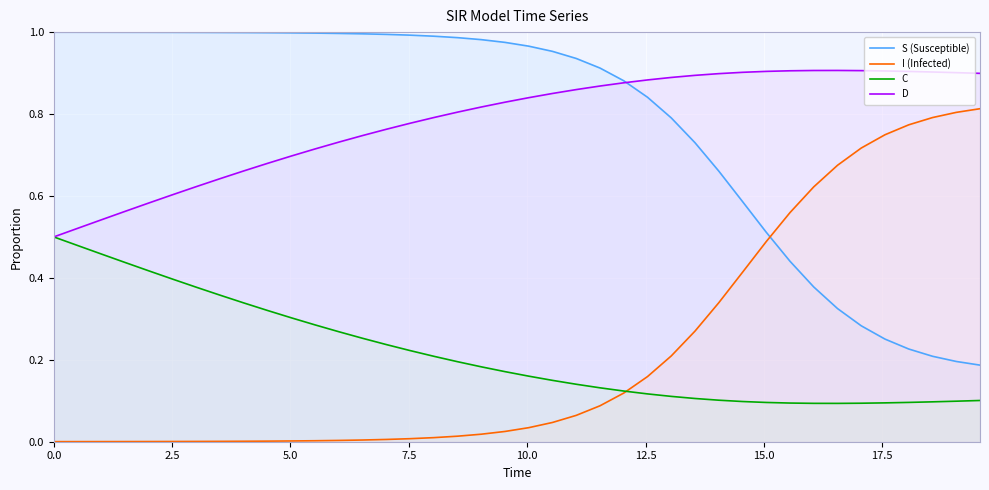

After their last crossing, which series has the higher values: S (Susceptible) or I (Infected)?

I (Infected)